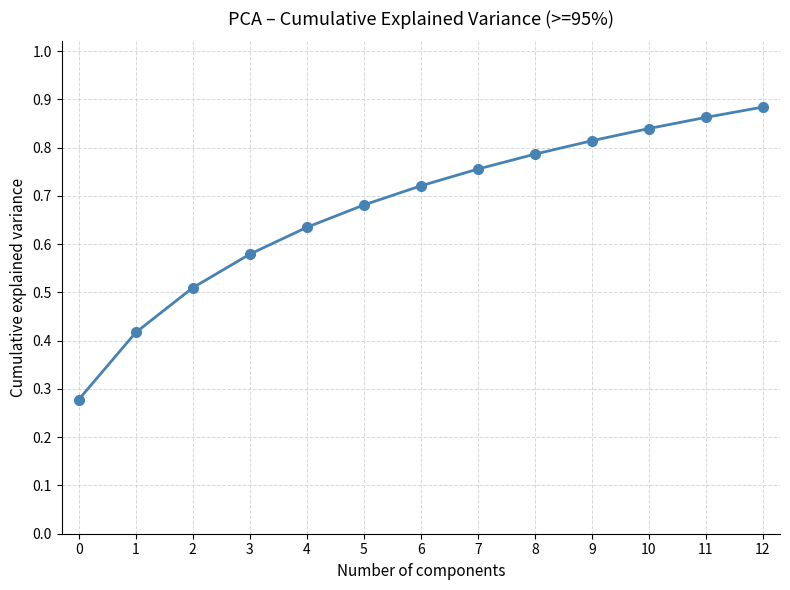

List the labels in order of value, smallest first.

0, 1, 2, 3, 4, 5, 6, 7, 8, 9, 10, 11, 12